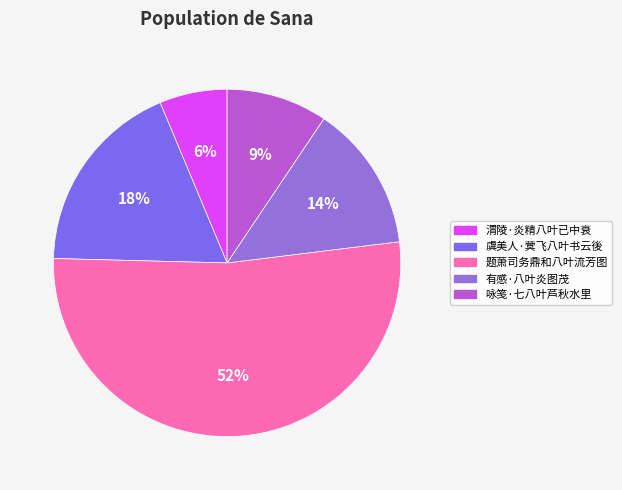

Which category has the smallest portion of the pie?

渭陵·炎精八叶已中衰